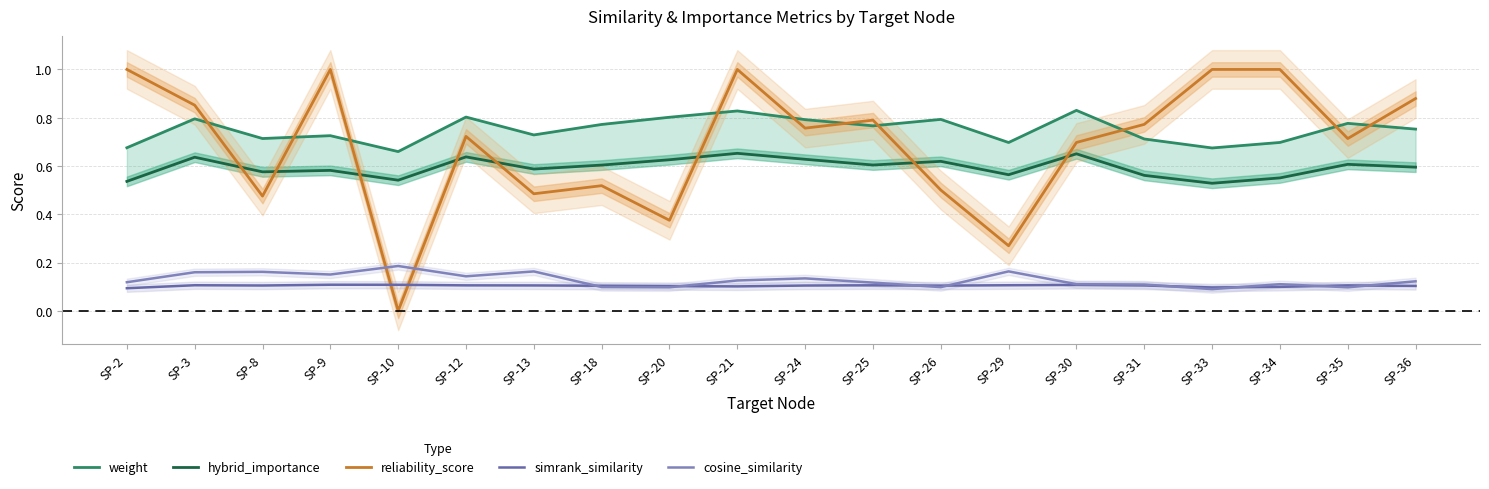

Is it true that hybrid_importance equals 1.0 at SP-24?

False